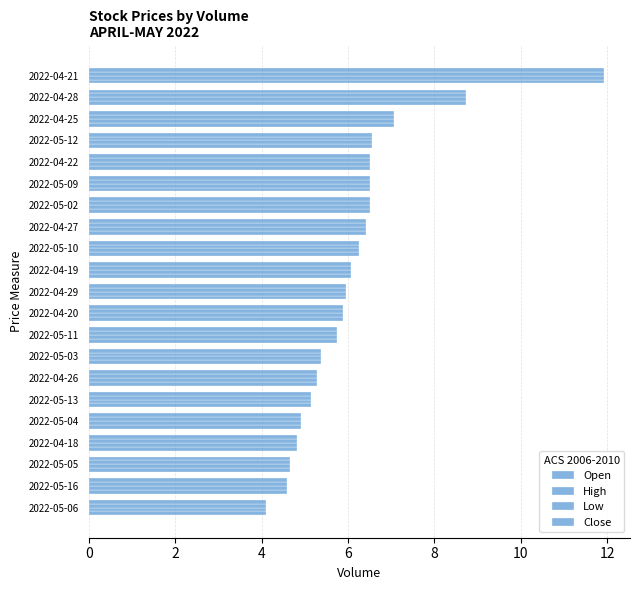

How many distinct data groups are displayed?

4